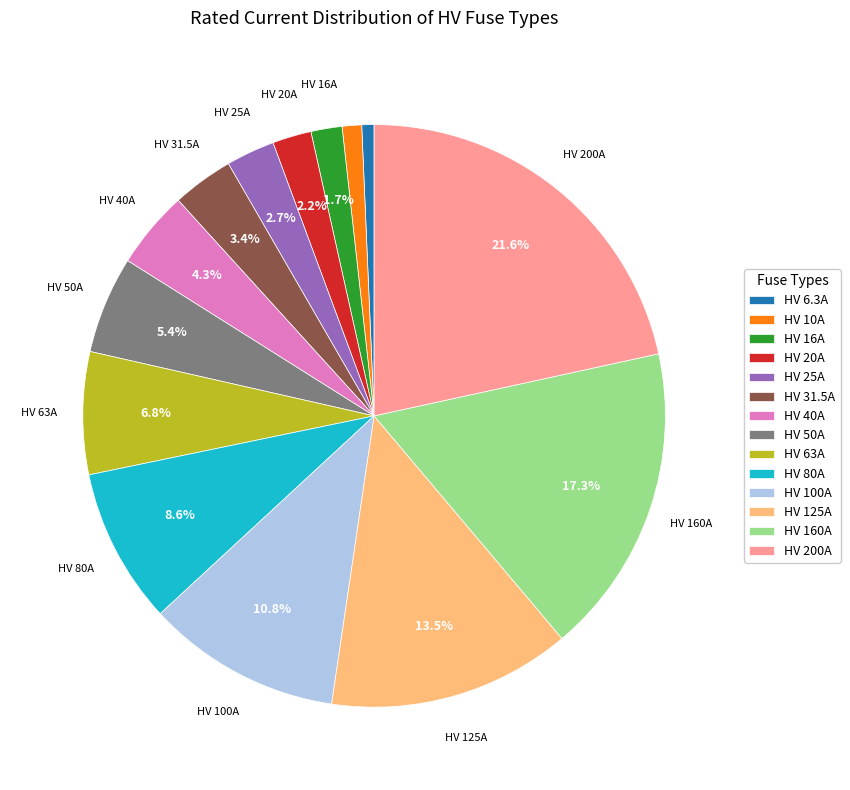

Is there a majority slice in this chart?

No